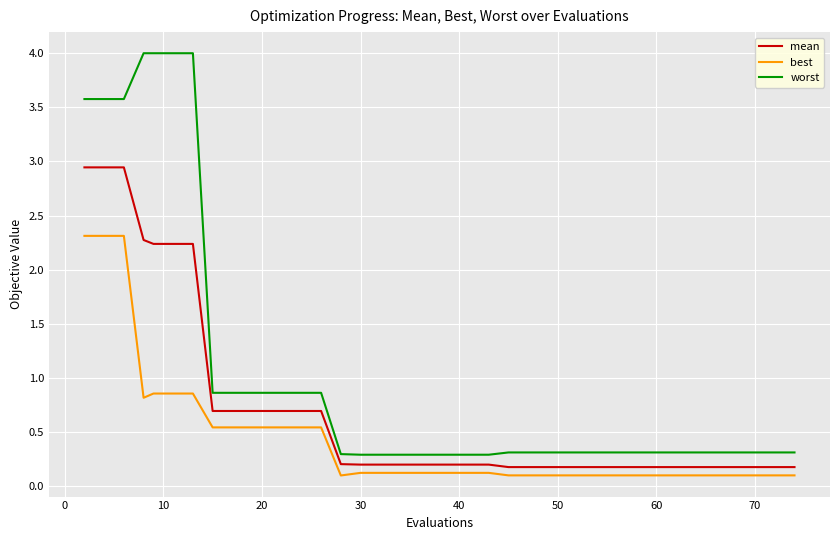

Which series has the largest range (max minus min)?

worst